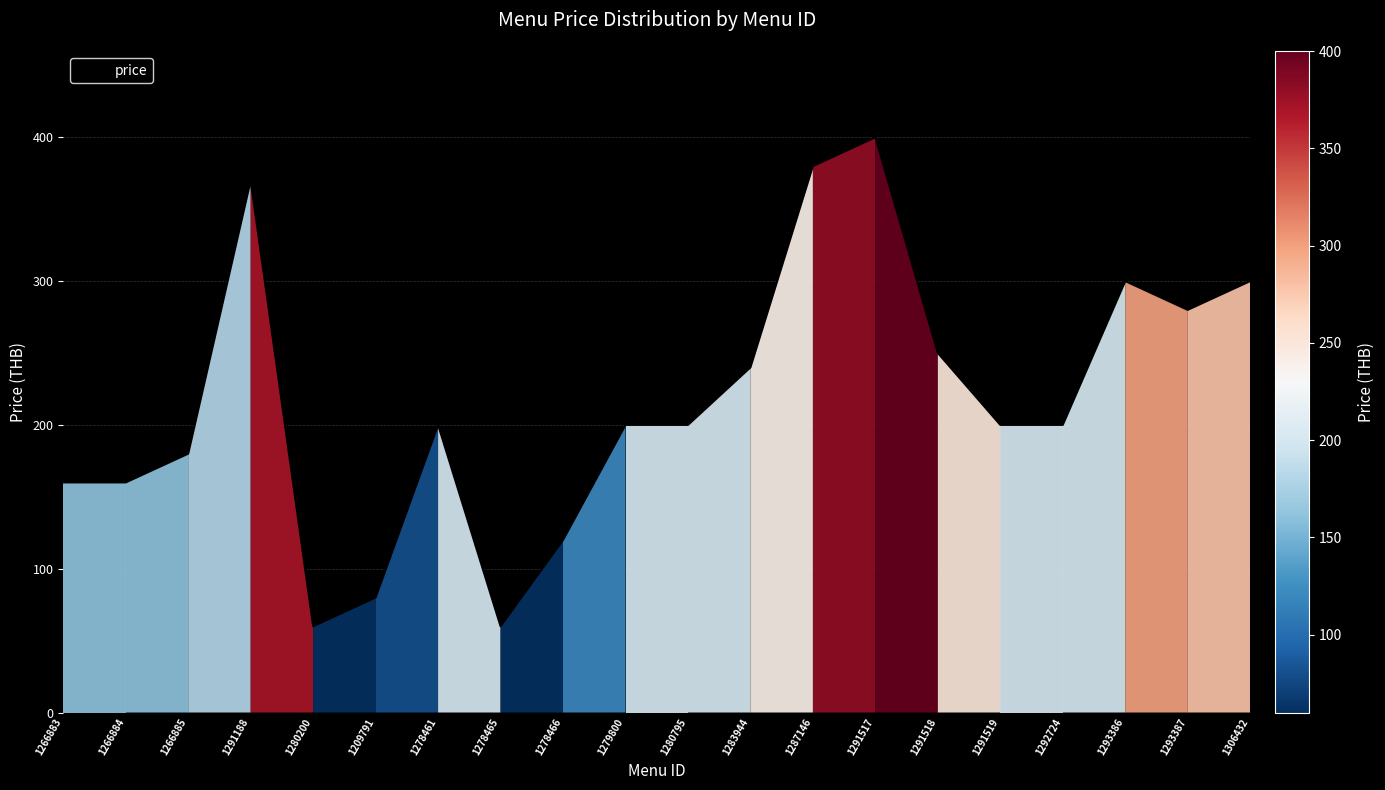

Reading left to right, extract all data points from this chart.

1266883=160	1266884=160	1266885=180	1291188=370	1280200=60	1209791=80	1278461=200	1278465=60	1278466=120	1279800=200	1280795=200	1283944=240	1287146=380	1291517=400	1291518=250	1291519=200	1292724=200	1293386=300	1293387=280	1306432=300